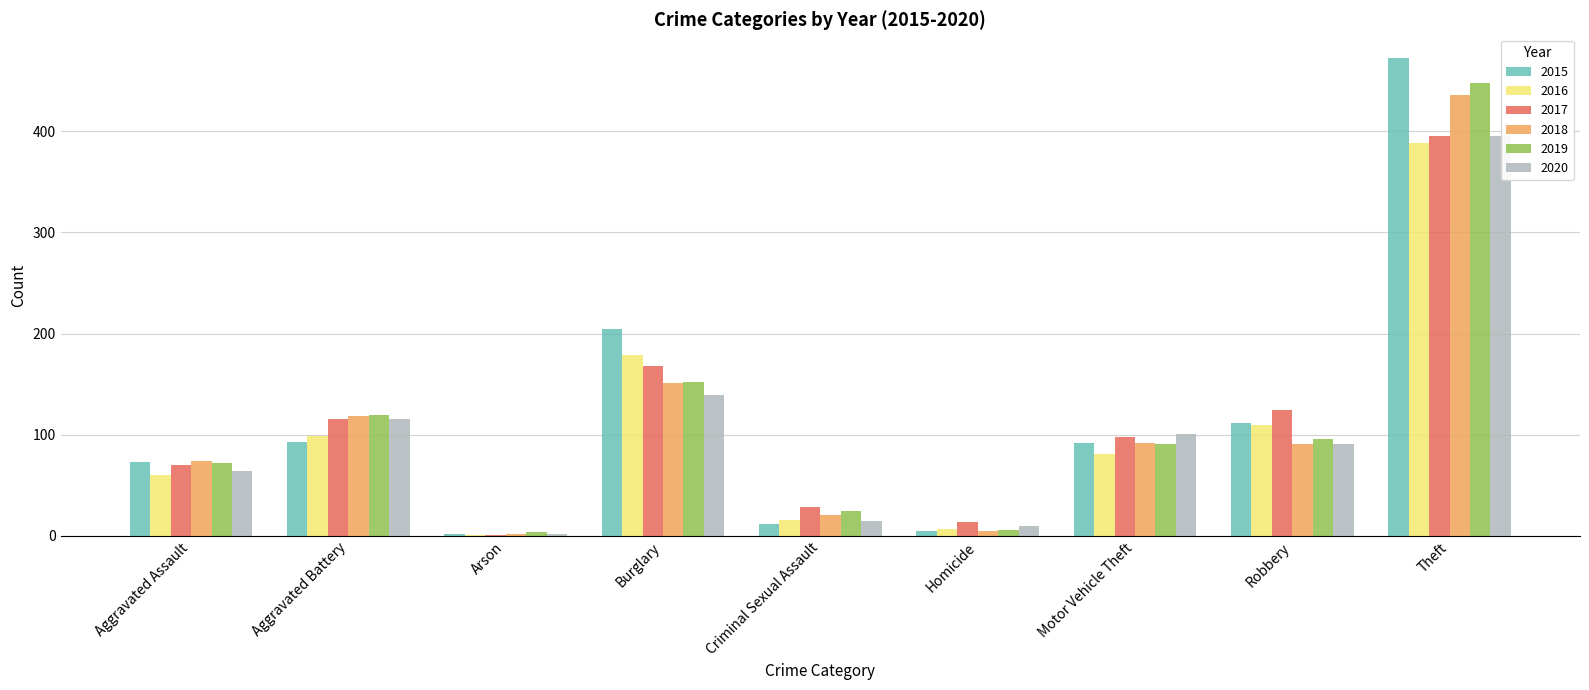

How many series are shown in this chart?

6